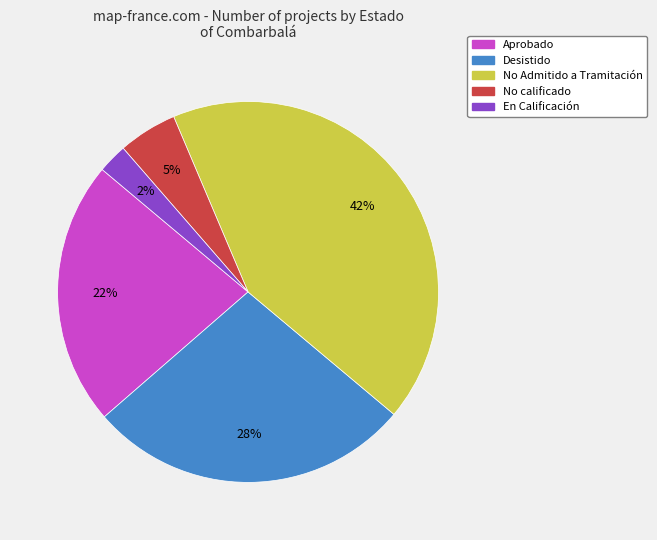

Combined, do No calificado and Desistido account for over 50%?

No